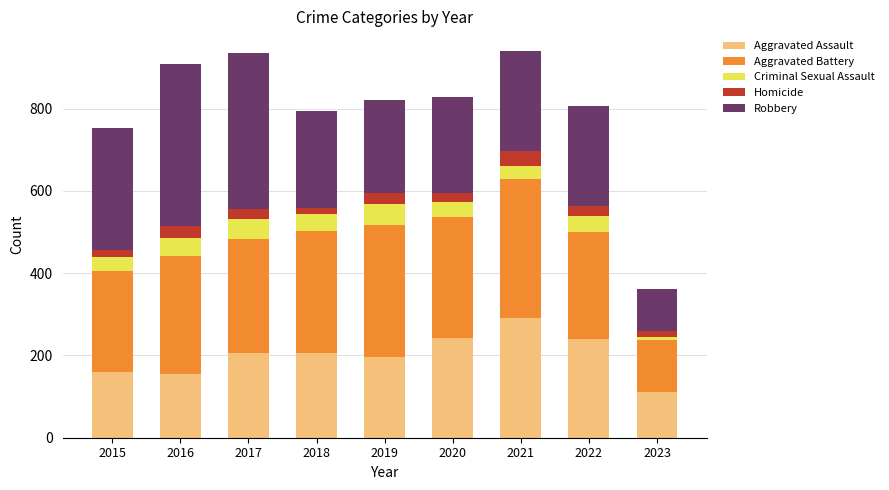

Does the chart contain stacked bars?

Yes